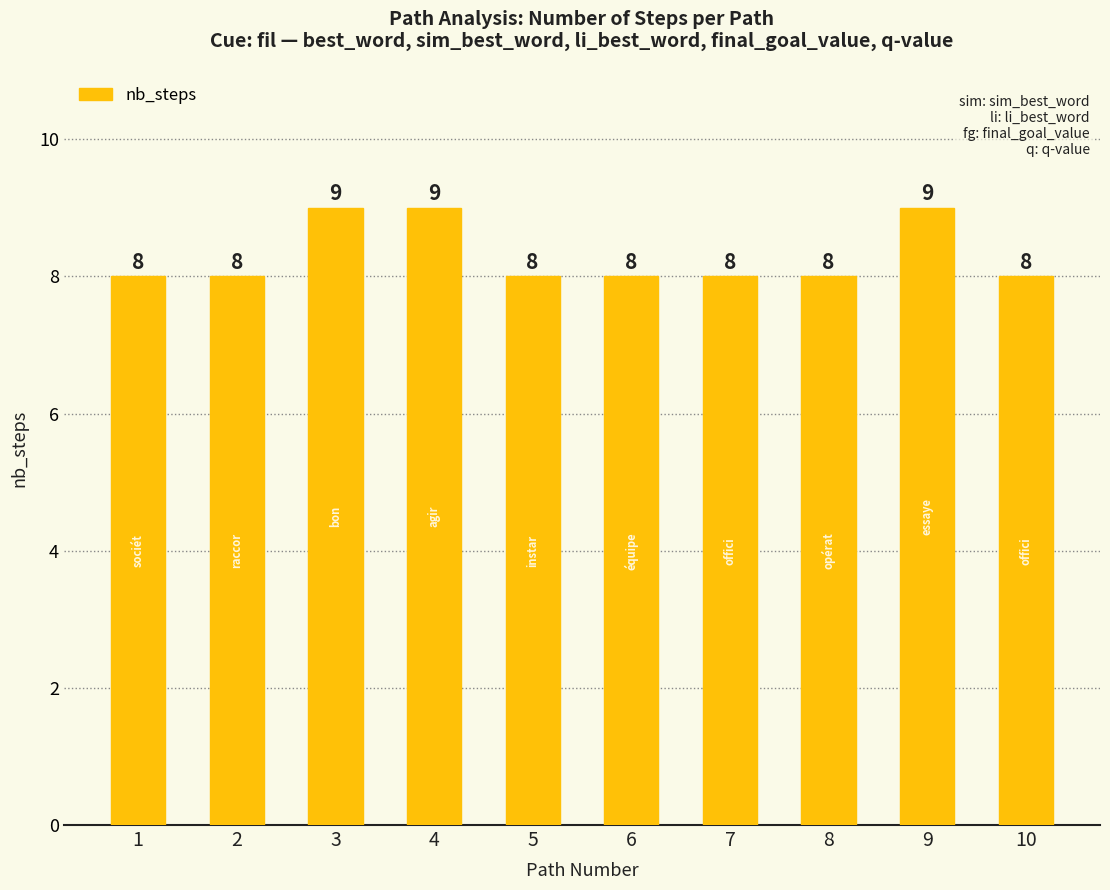

The chart shows a value of 5 at 10. True or false?

False